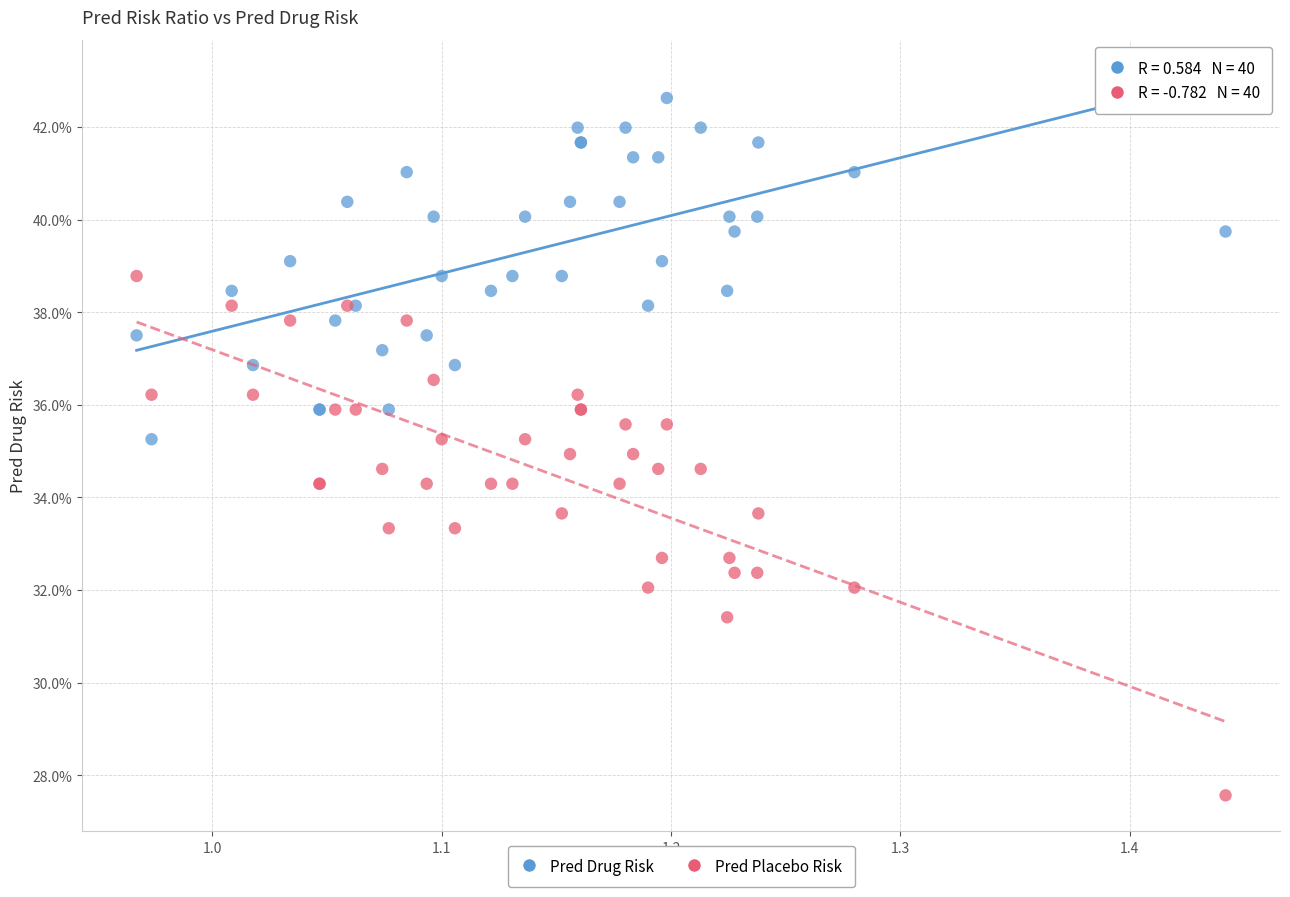

Which series contains the lowest Y value?

Pred Placebo Risk